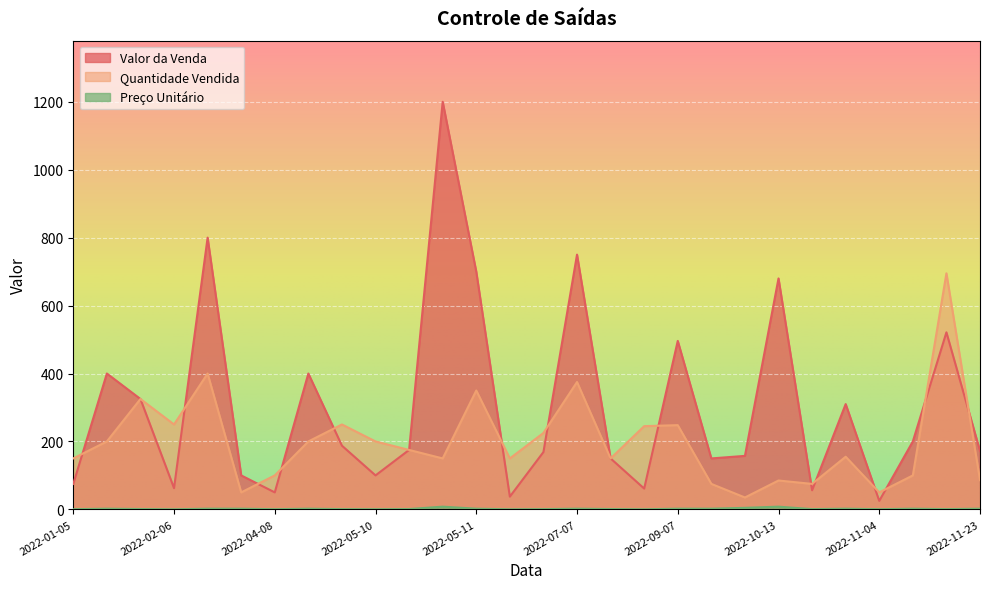

What is the label of the 23rd point from the right?

2022-03-10